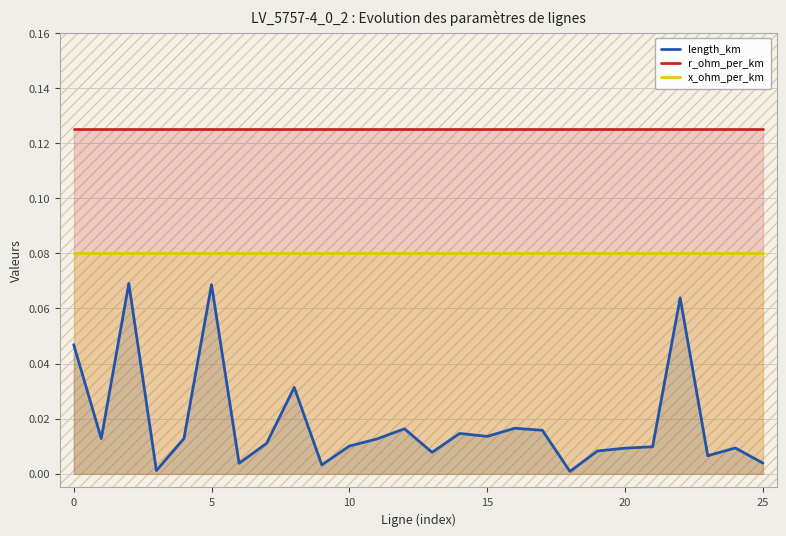

True or false: x_ohm_per_km and r_ohm_per_km intersect in this chart.

False